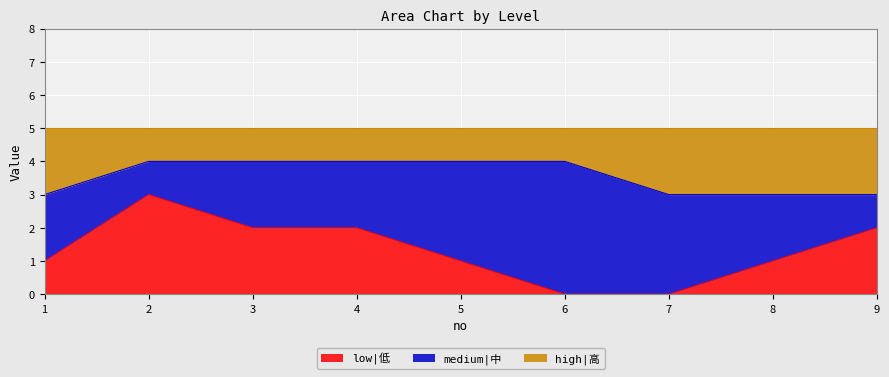

At which category is the sum across all series the highest?

2